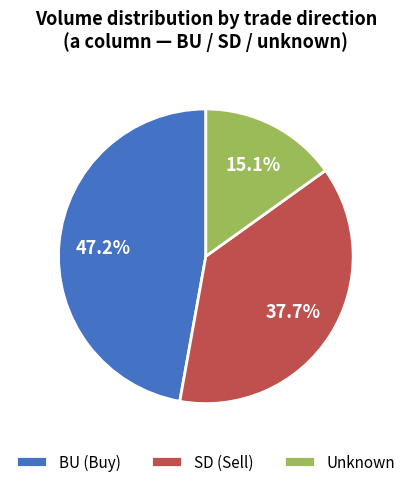

Does Unknown account for over 50% of the chart?

No